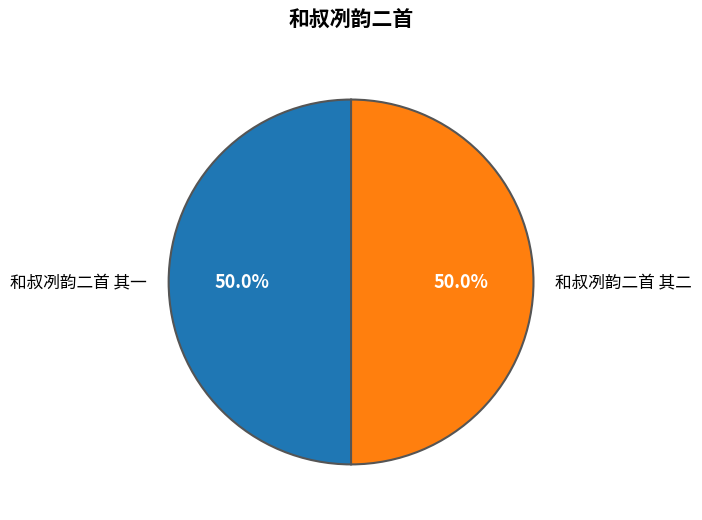

Is the sum of 和叔冽韵二首 其二 and 和叔冽韵二首 其一 greater than half?

Yes